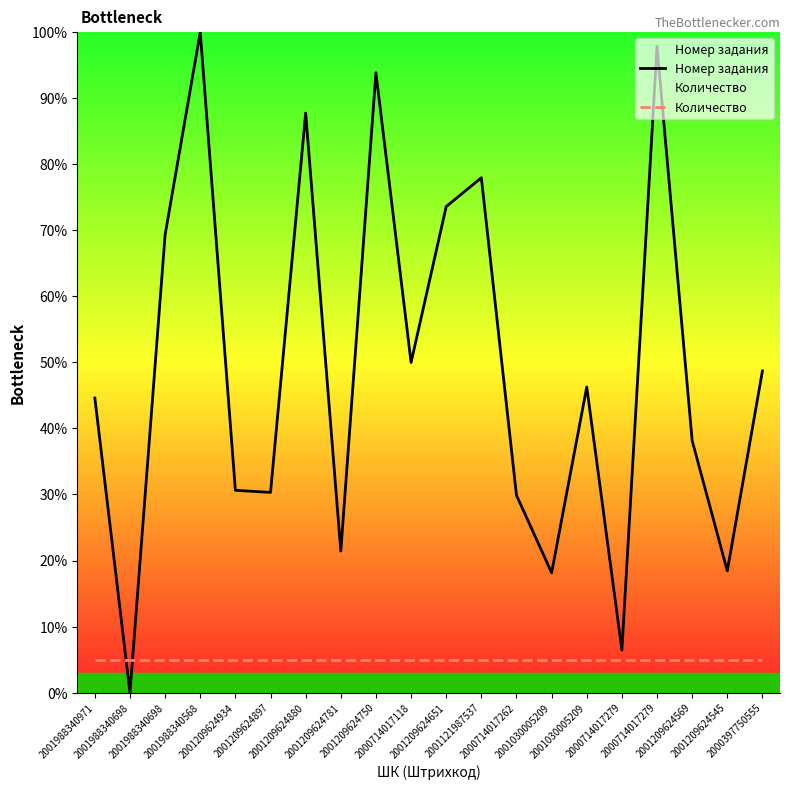

Is it true that Количество equals 7.9 at 2001030005209?

False